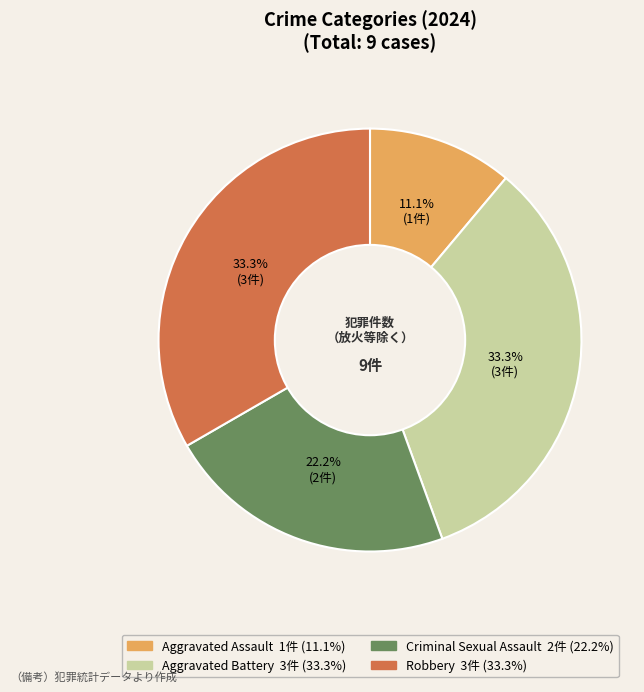

The Aggravated Battery slice represents 46% of the pie. True or false?

False